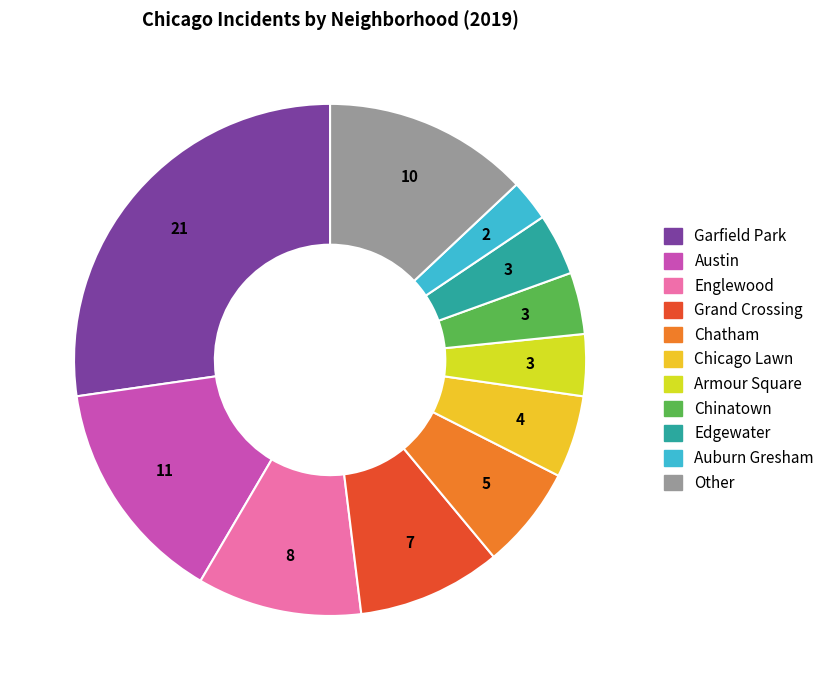

How many segments does this pie chart have?

11